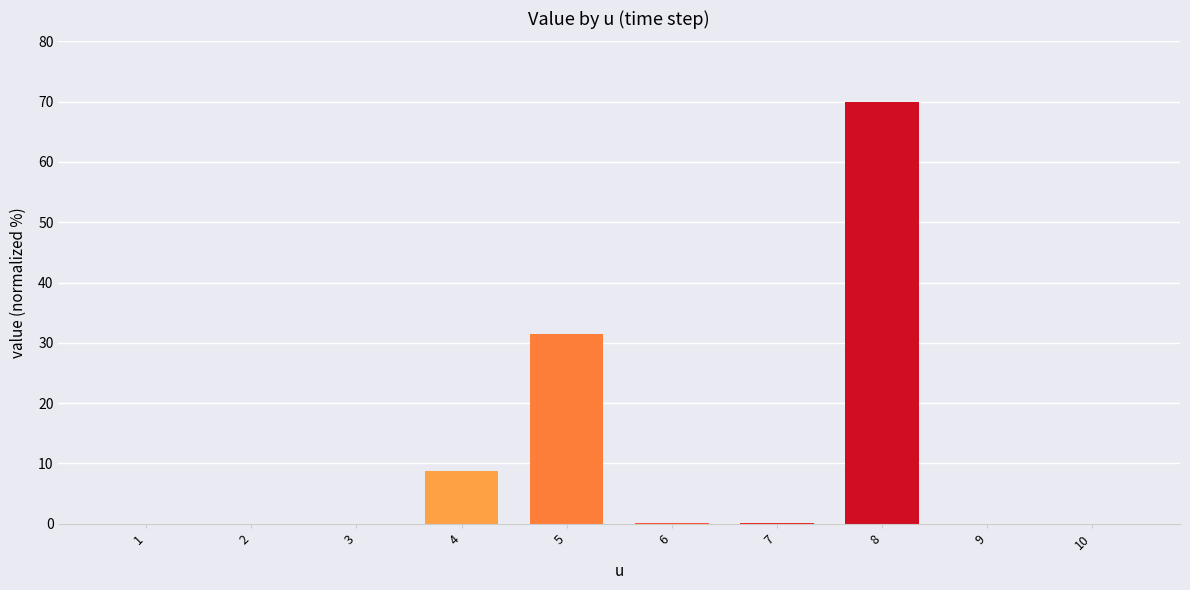

What is the change in value from 5 to 10?

-31.5